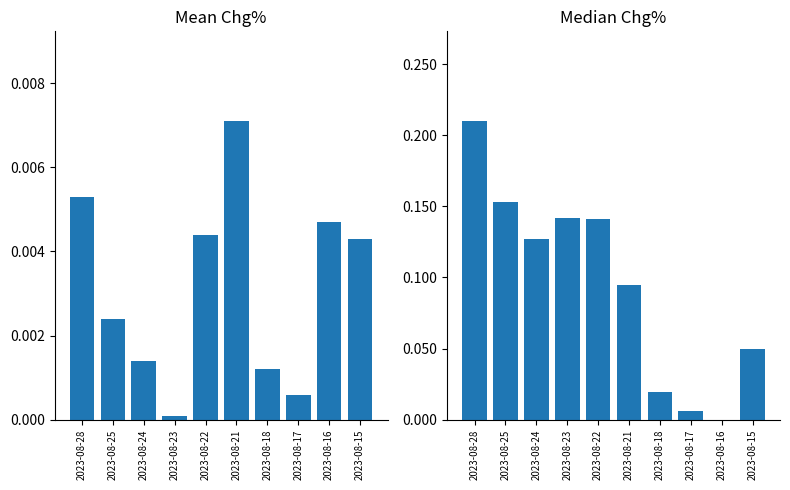

Does the chart contain stacked bars?

No